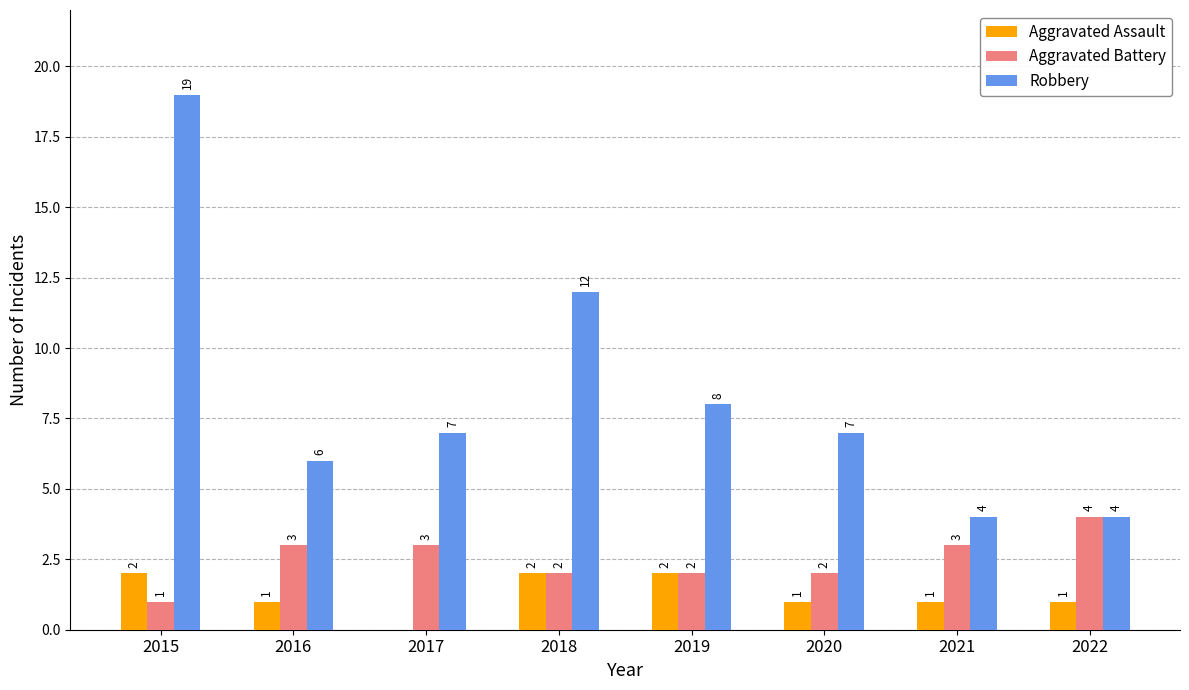

Where is Robbery nearest to the value 11?

2018